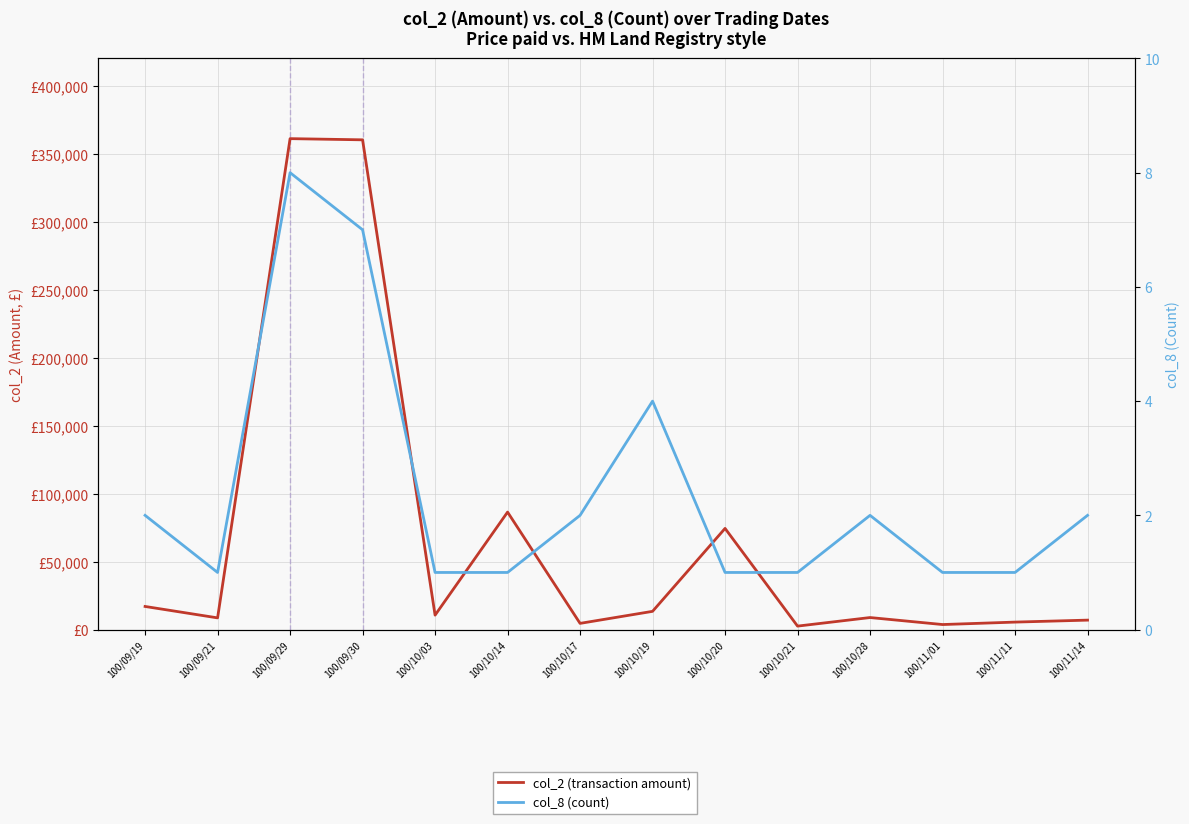

The col_2 (transaction amount) series shows 135876 at 100/10/14. True or false?

False